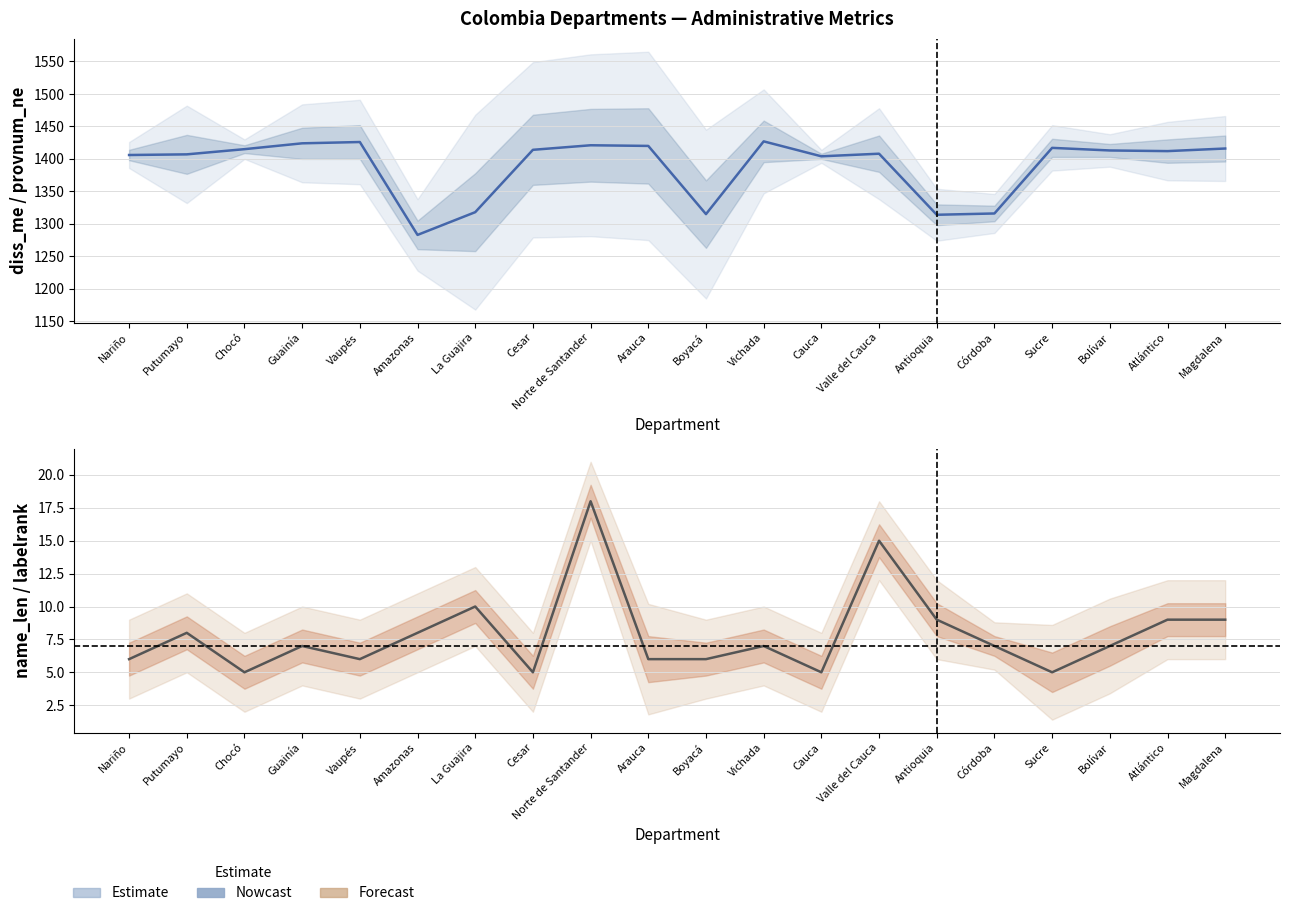

Which series has the largest range (max minus min)?

diss_me